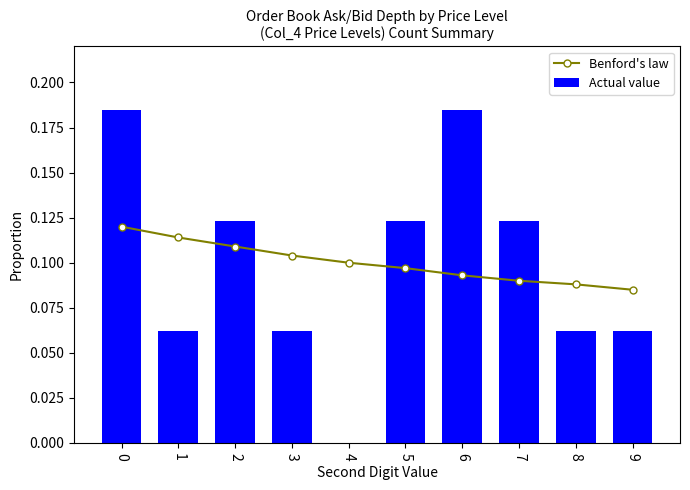

Rank the series by their average value, from highest to lowest.

Benford's law, Actual value